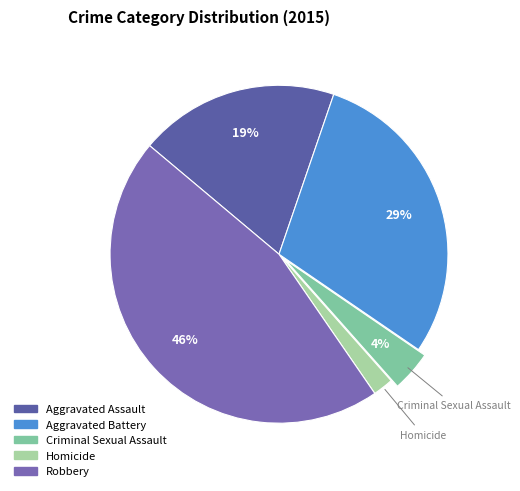

The Criminal Sexual Assault slice represents 4% of the pie. True or false?

True